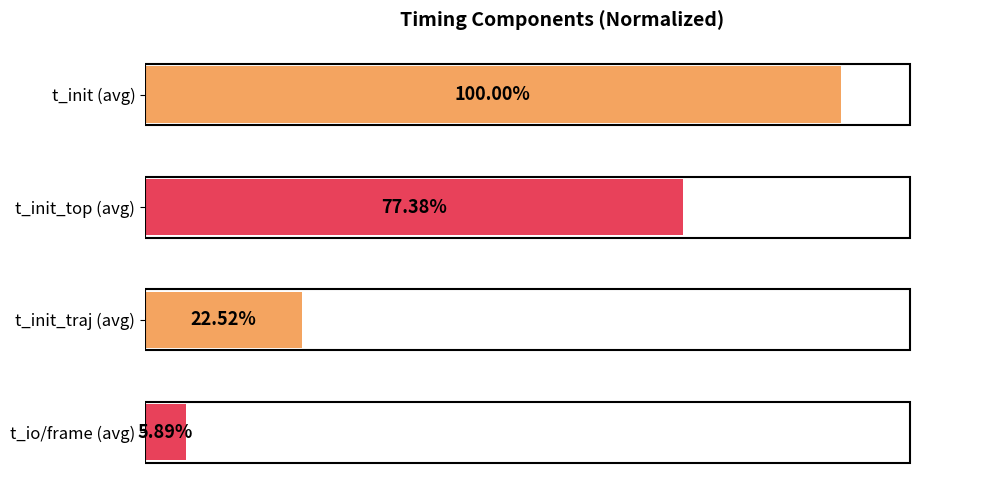

Are the bars grouped side by side (vs. stacked)?

No